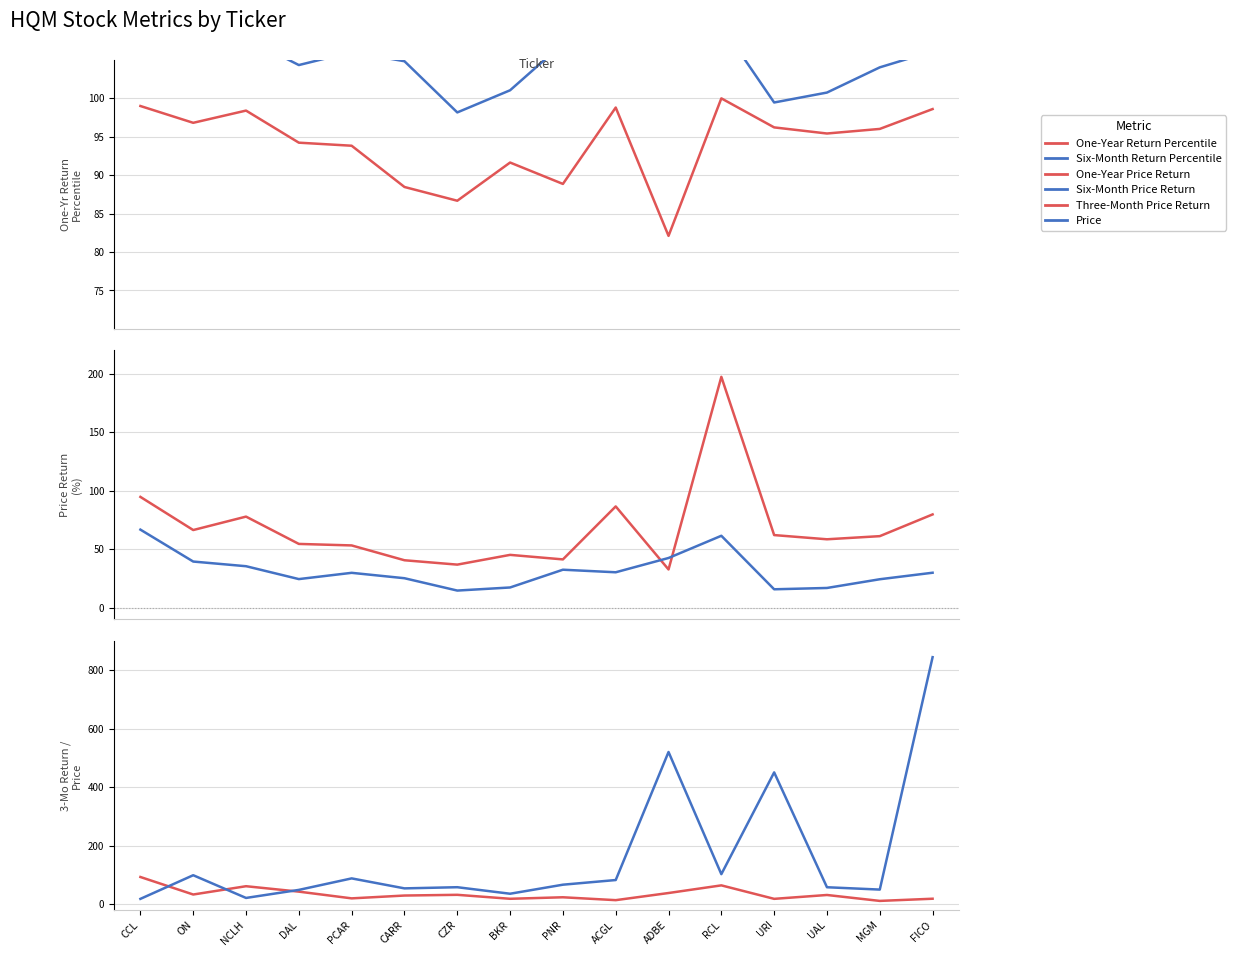

At NCLH, list the series in order from largest to smallest.

Six-Month Return Percentile, One-Year Return Percentile, One-Year Price Return, Three-Month Price Return, Six-Month Price Return, Price